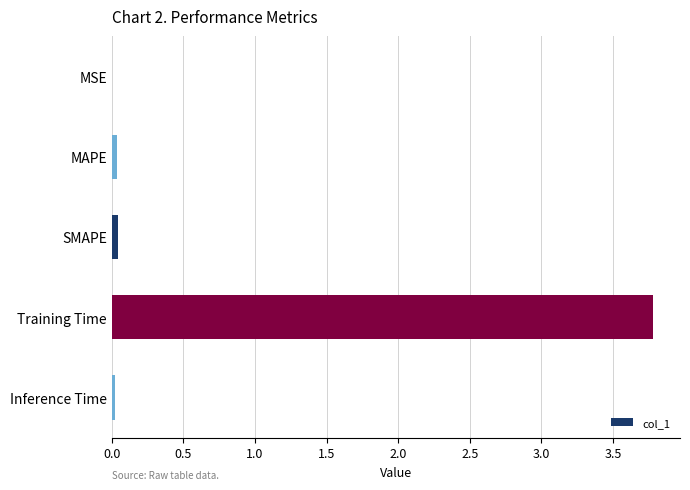

The chart shows a value of 6.8 at Training Time. True or false?

False